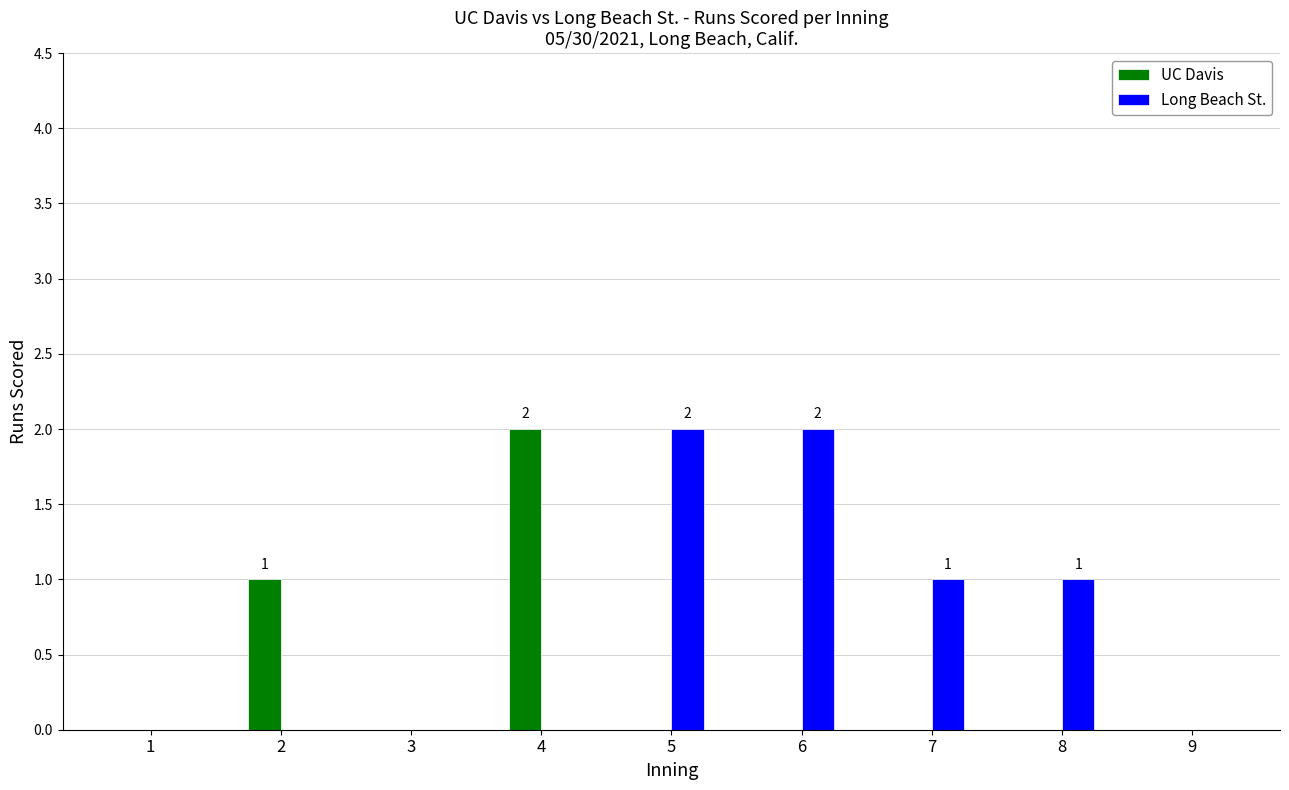

True or false: Long Beach St. has a value of 2 at 5.

True